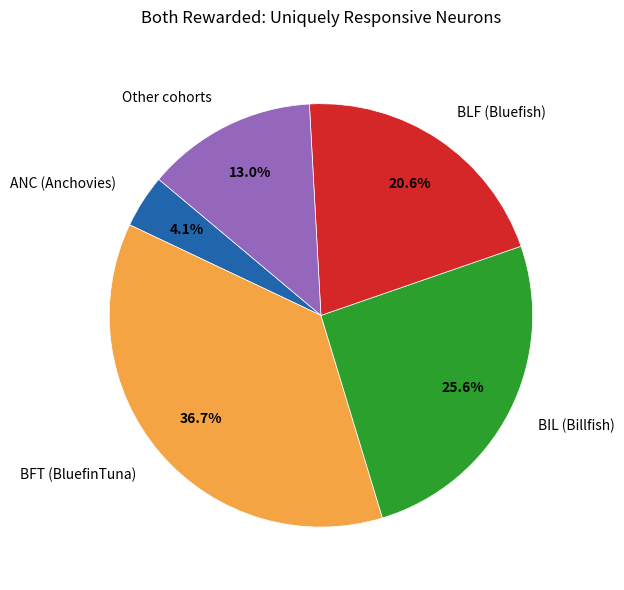

Which slice is the smallest?

ANC (Anchovies)